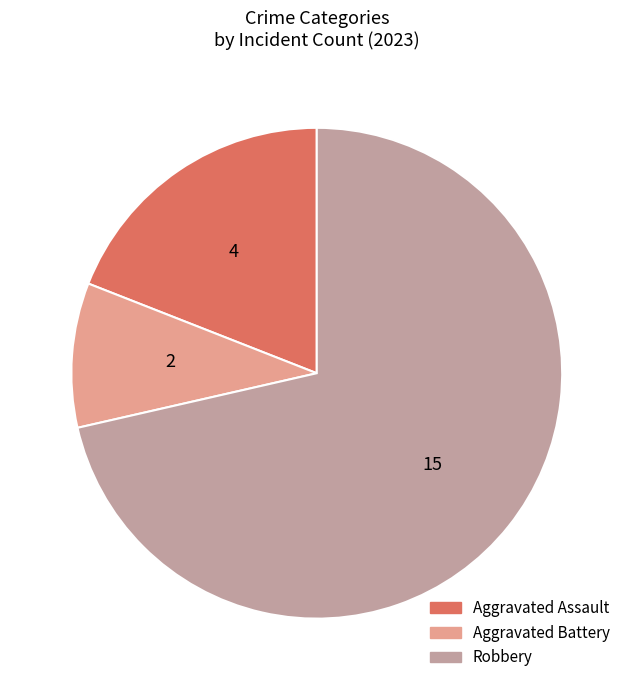

Do Aggravated Battery and Robbery together represent more than half of the pie?

Yes